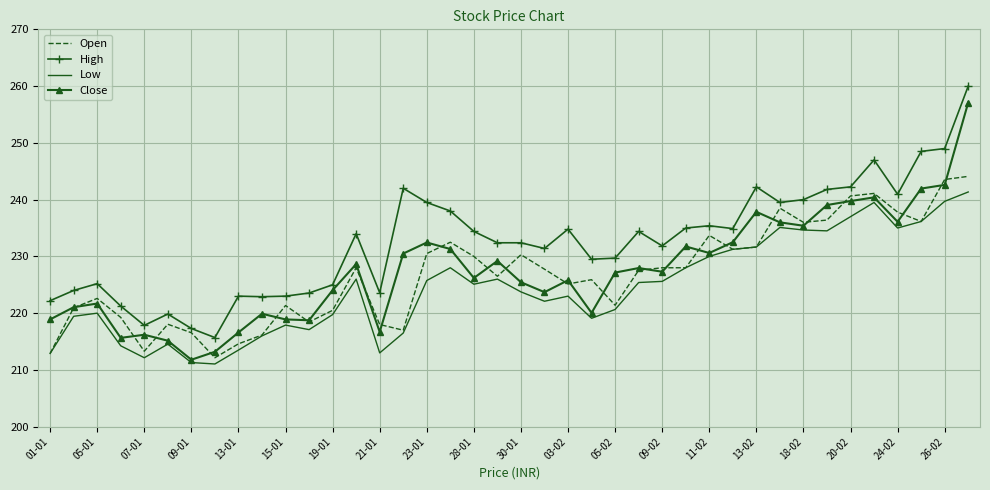

Which series has the largest total across all categories?

High